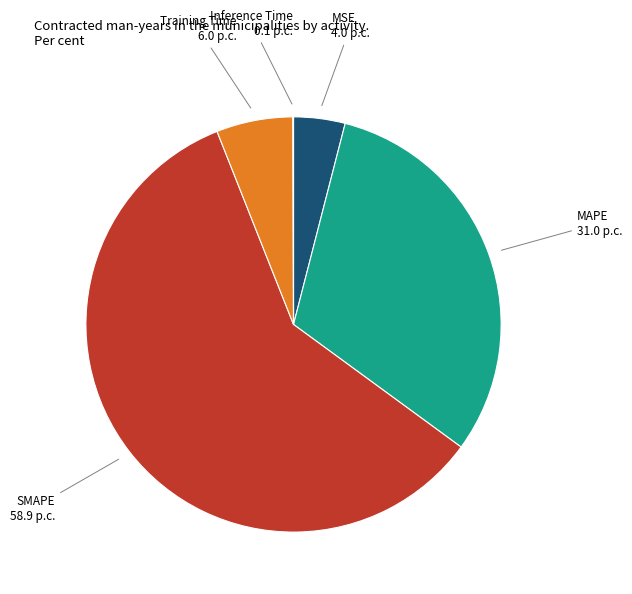

Is there a majority slice in this chart?

Yes